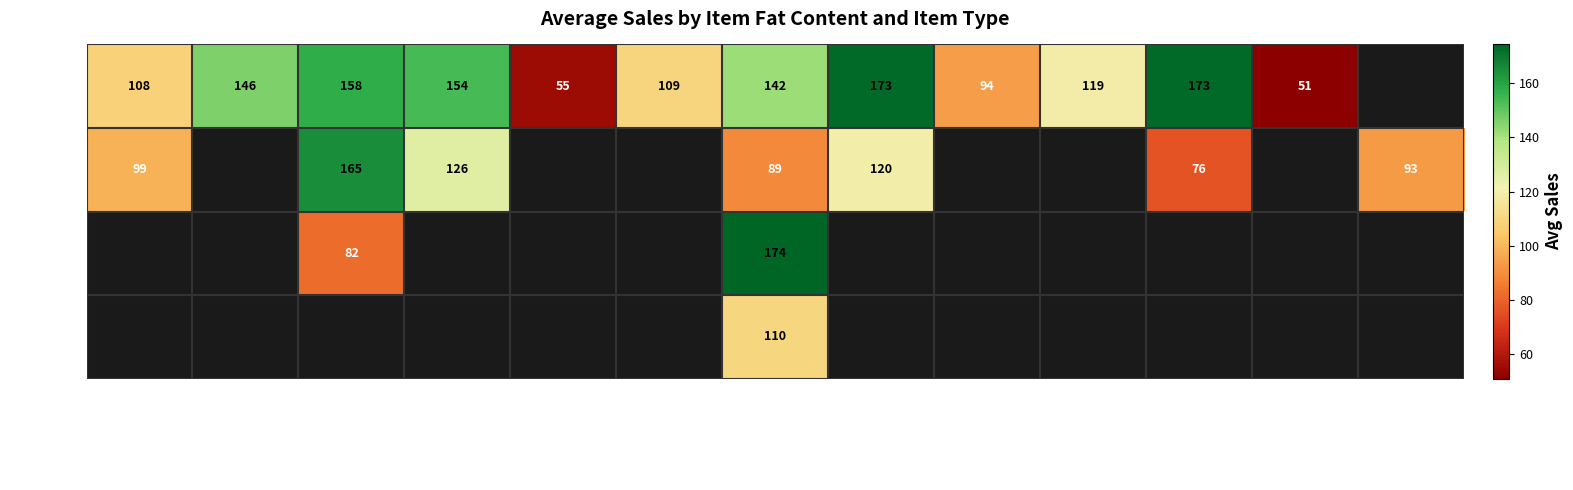

Rank the series at Snack Foods from lowest to highest value.

Regular, LF, Low Fat, low fat